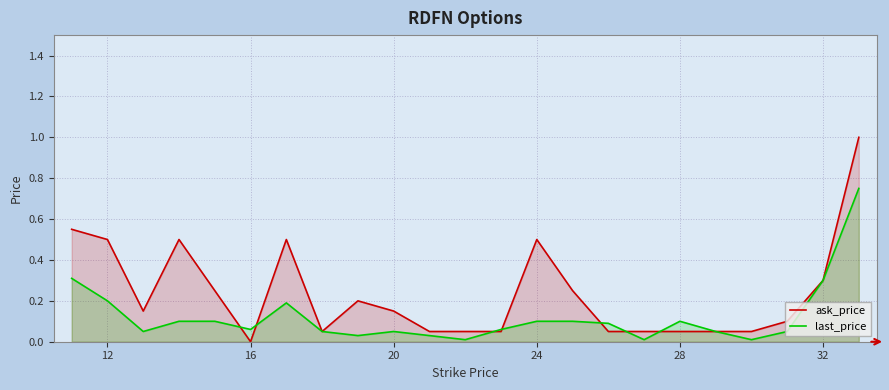

What is the greatest value displayed?

1.0